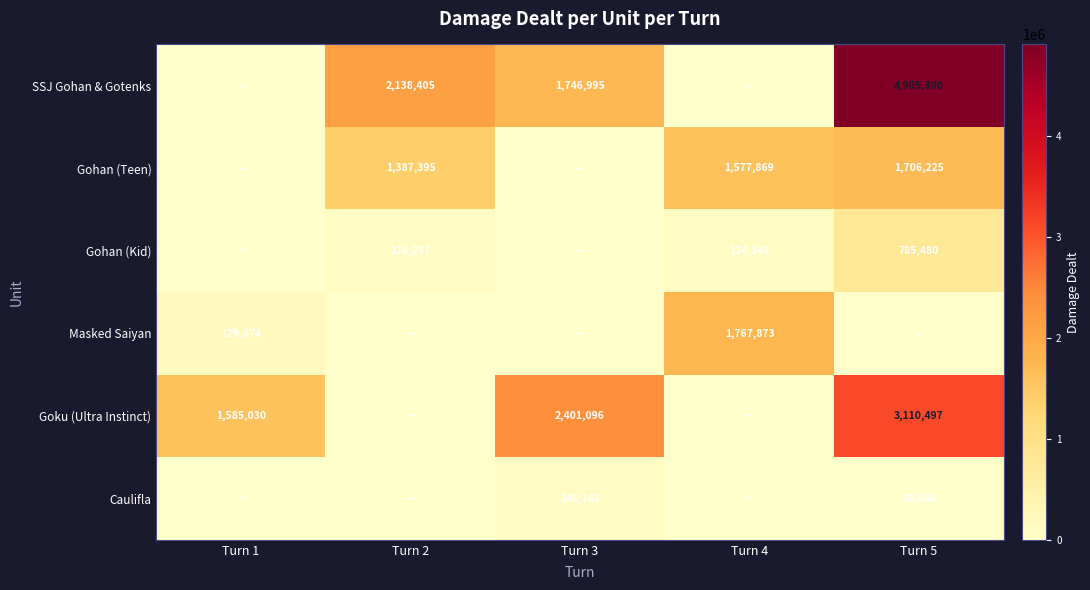

True or false: Goku (Ultra Instinct) has a value of 2401096 at Turn 3.

True